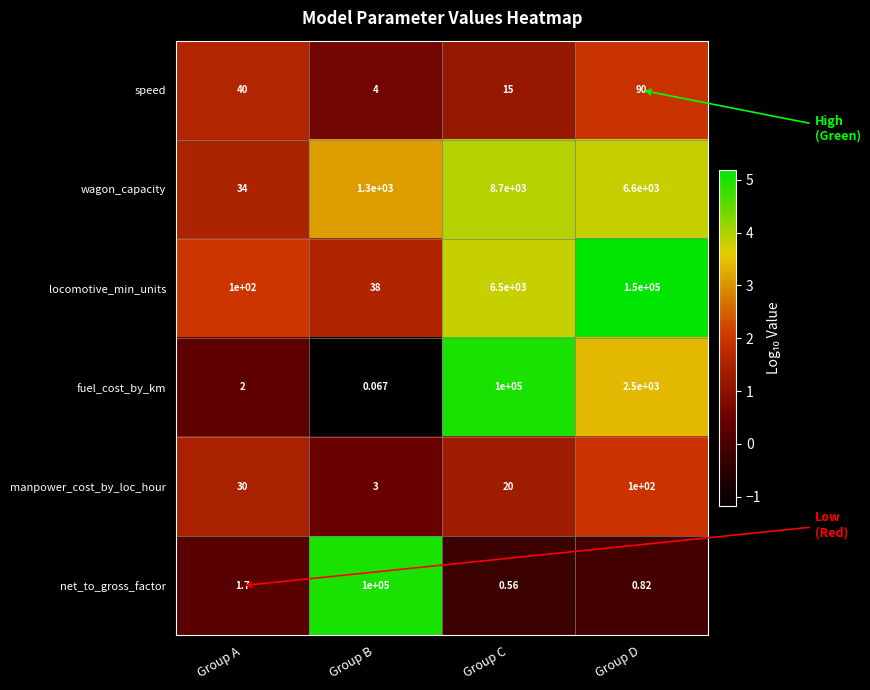

Rank the series at Group D from highest to lowest value.

locomotive_min_units, wagon_capacity, fuel_cost_by_km, manpower_cost_by_loc_hour, speed, net_to_gross_factor